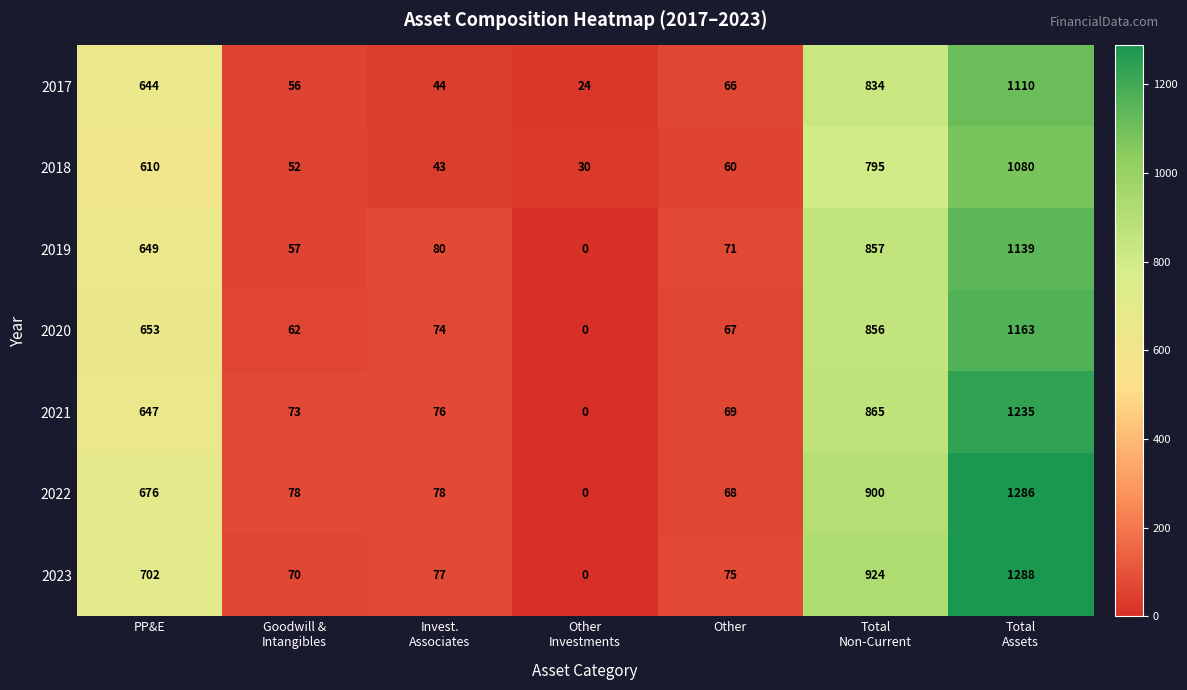

What is the maximum value shown in the chart?

1288